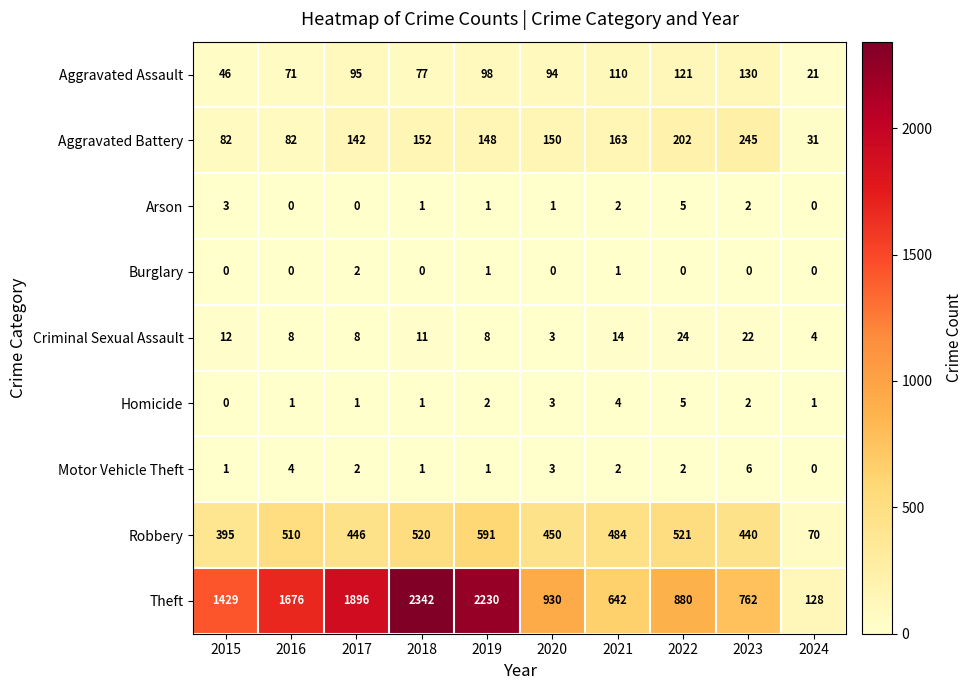

What is the difference between the highest and lowest values at 2017?

1896